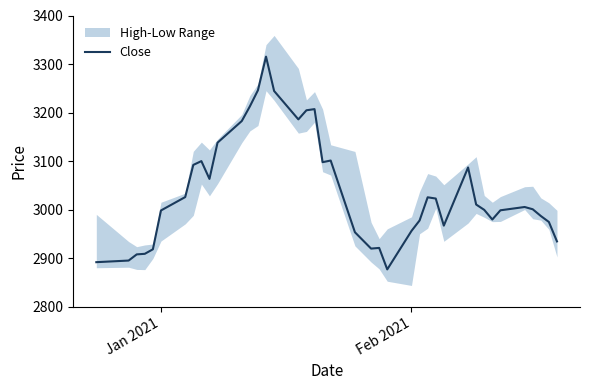

Reading left to right, what are all the values shown in this chart?

2891.4	2894.8	2907.5	2908.7	2918.0	2998.1	3025.6	3091.9	3099.8	3063.1	3137.9	3182.4	3212.6	3245.9	3315.2	3244.4	3185.9	3204.6	3207.0	3097.6	3101.0	2953.1	2919.4	2920.9	2876.6	2955.9	2977.4	3025.2	3022.6	2966.8	3086.7	3010.3	2999.3	2979.4	2998.4	3005.2	3000.6	2986.7	2974.4	2934.2